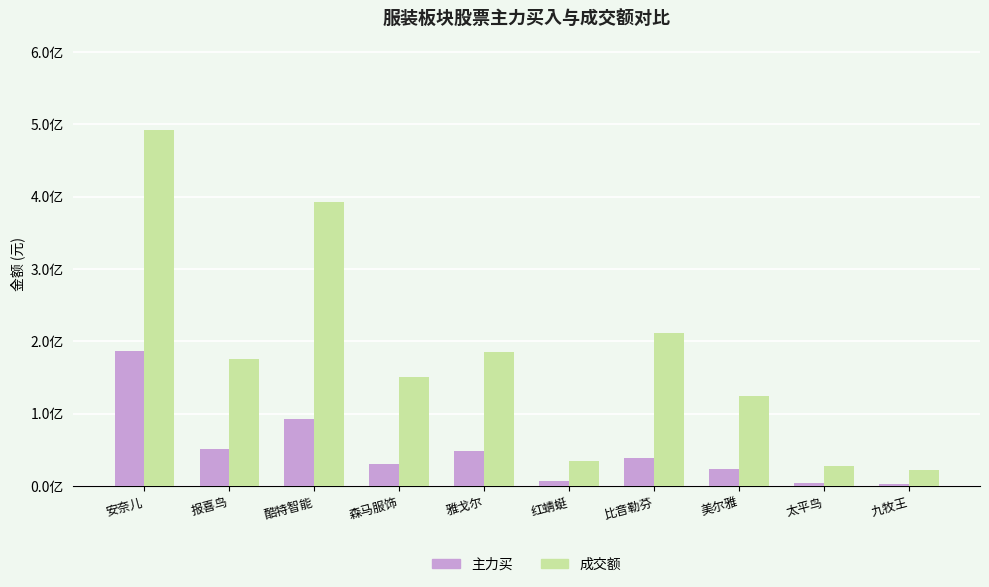

Rank the series at 红蜻蜓 from highest to lowest value.

成交额, 主力买